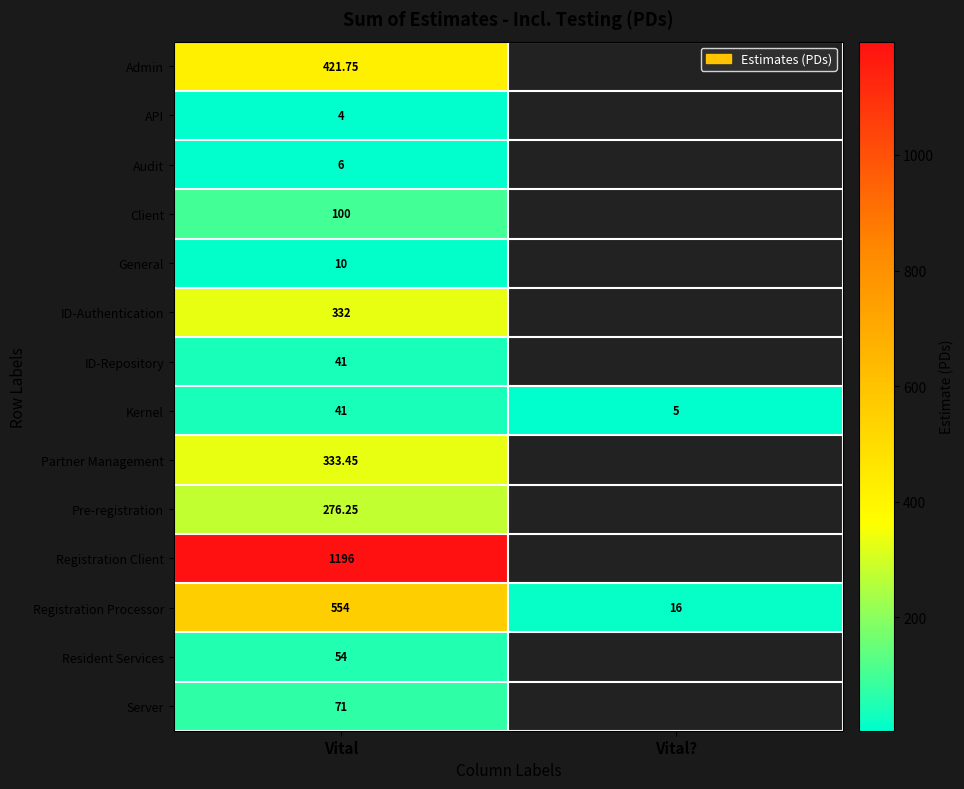

Which label corresponds to the smallest value in the chart?

Vital